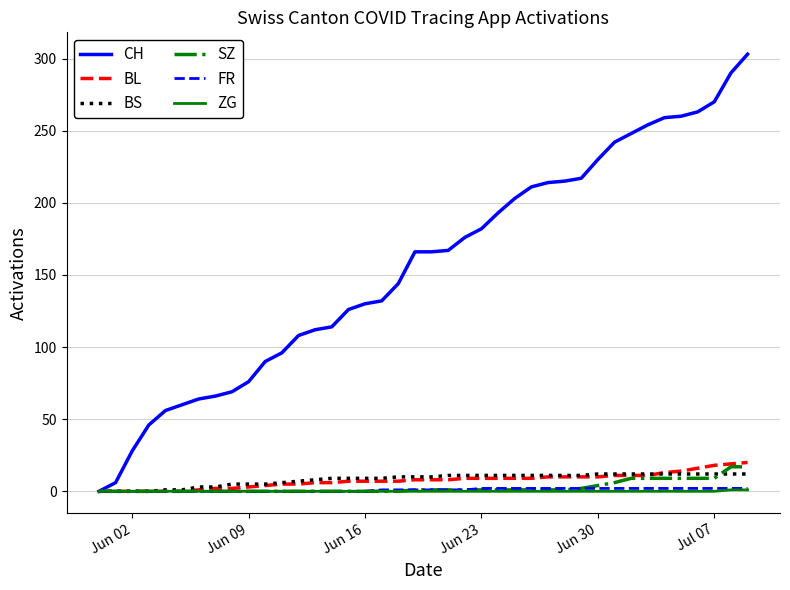

How many lines are shown in the chart?

6